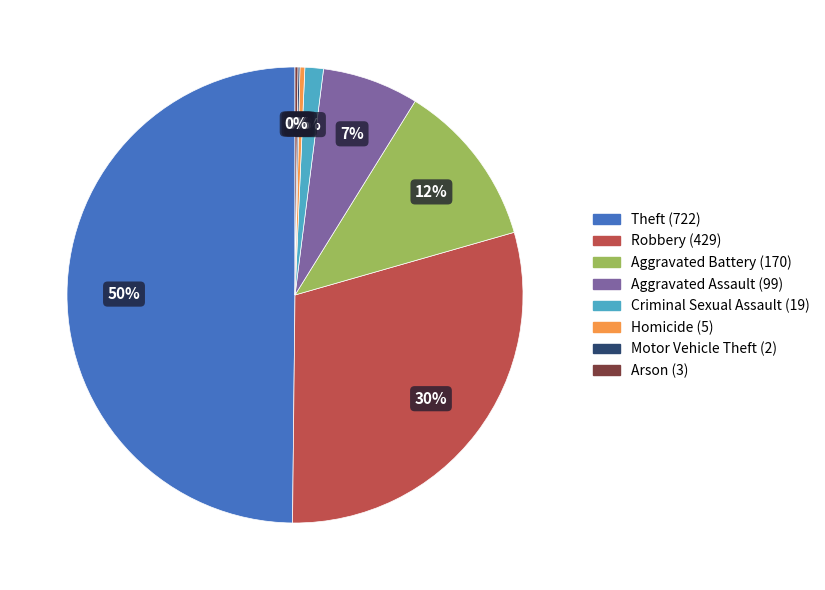

Is Aggravated Assault the majority of the pie?

No